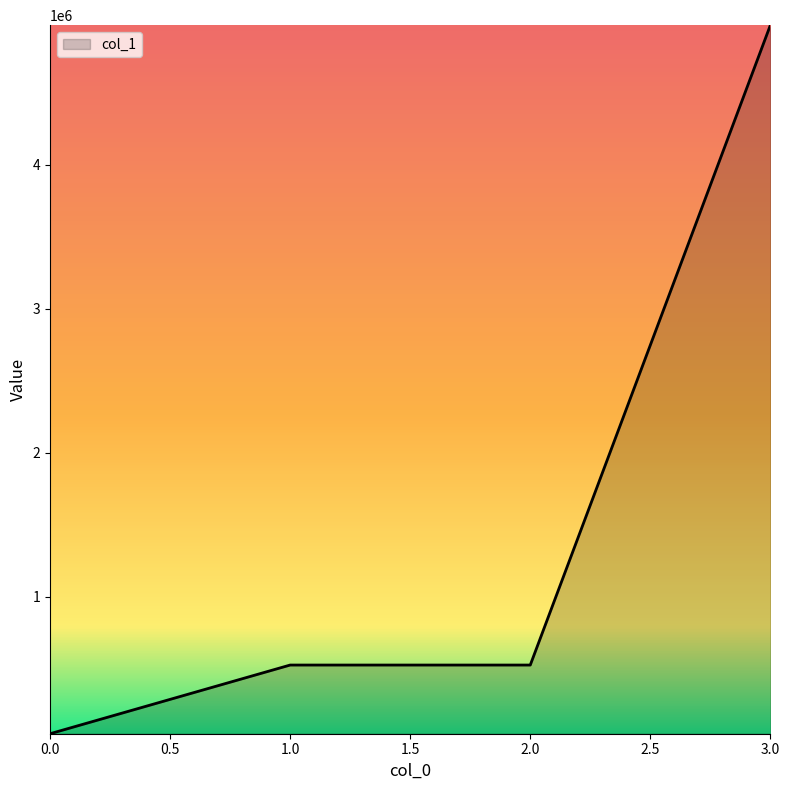

Which category has the highest value across all series?

3.0